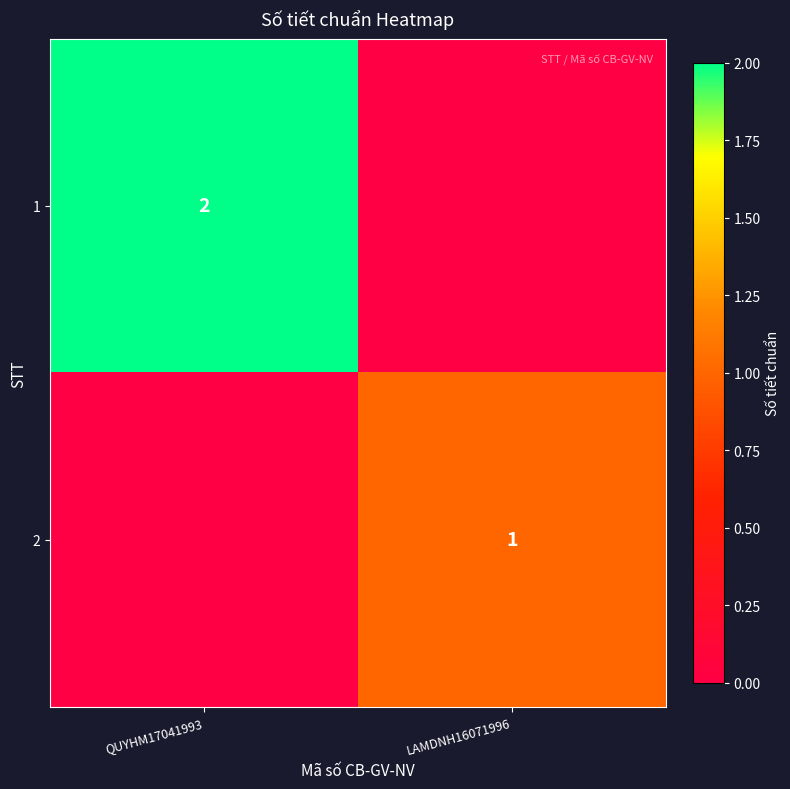

The value of 2 at LAMDNH16071996 is 1. True or false?

True